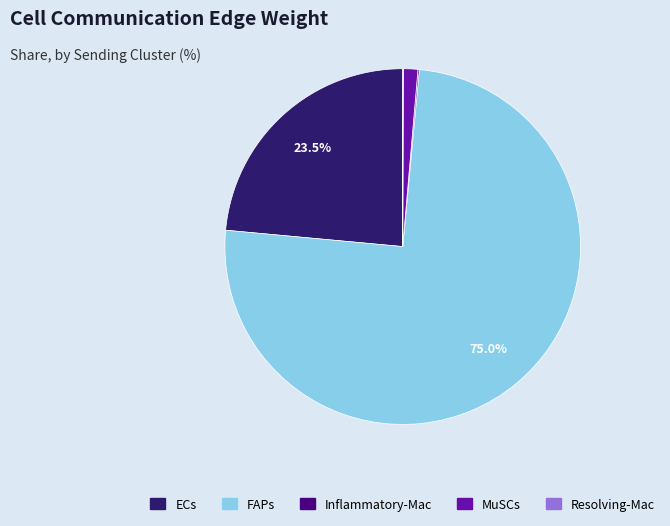

Does FAPs represent more than half of the total?

Yes